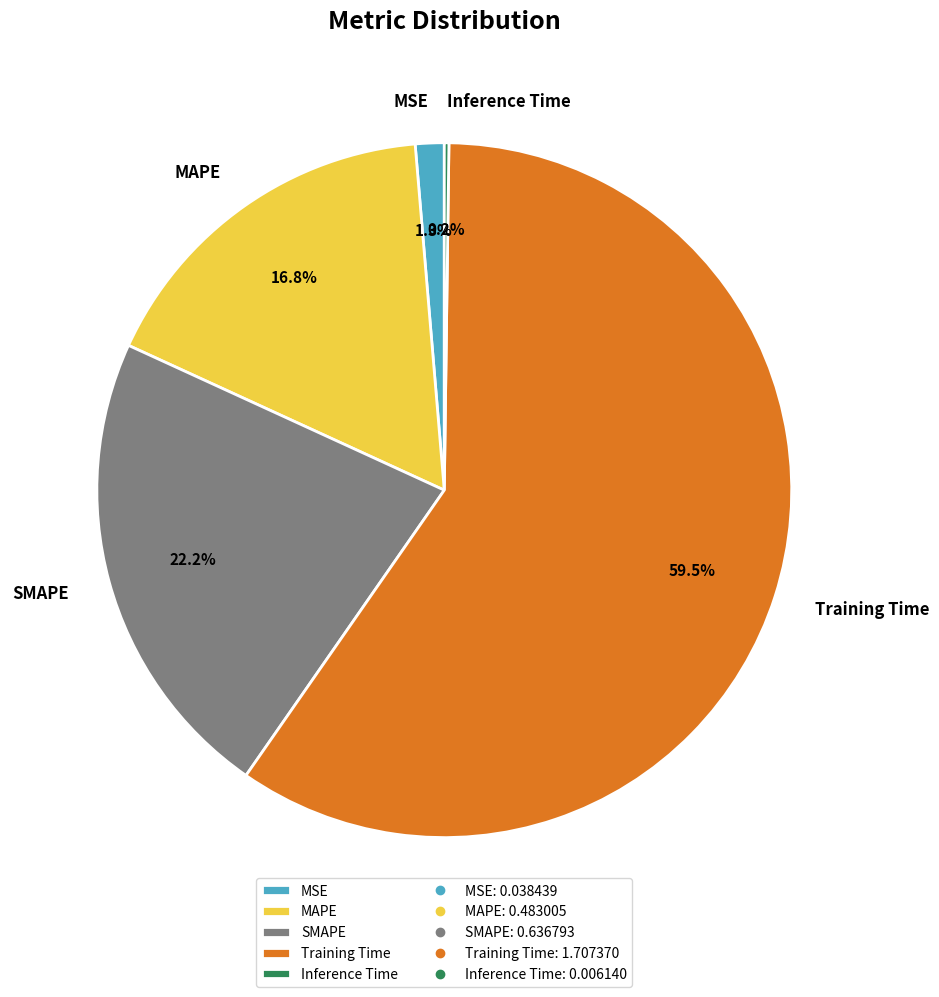

Which slice is the largest?

Training Time